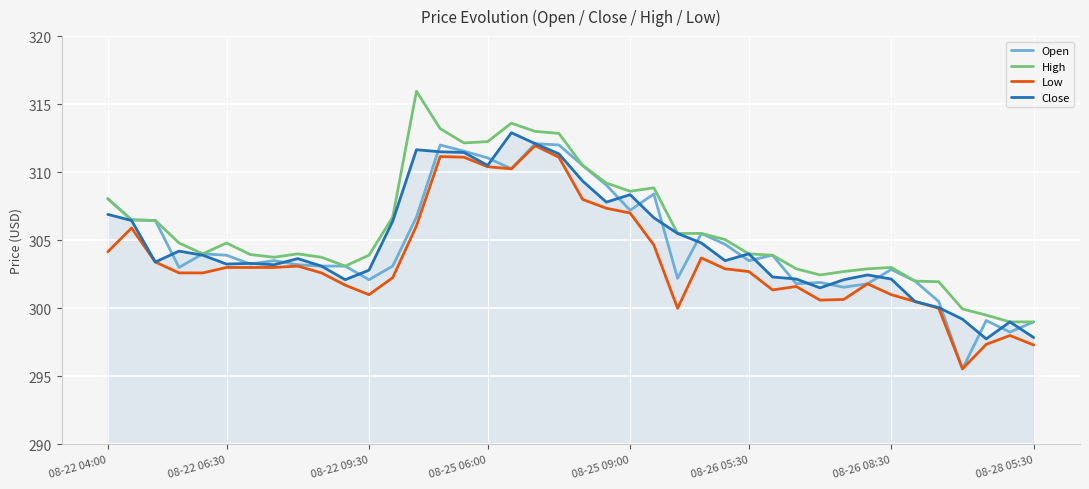

True or false: High and Low intersect in this chart.

False